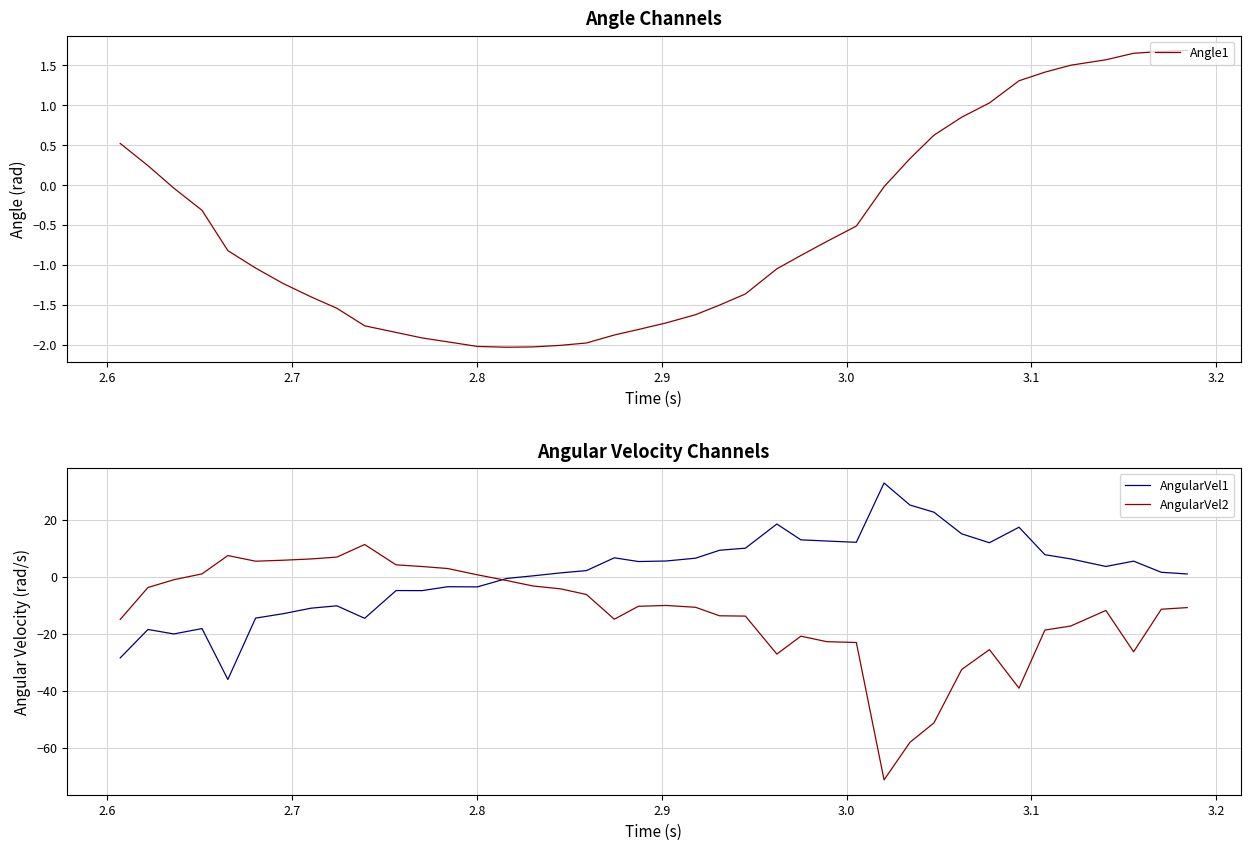

What is the minimum value for AngularVel2?

-71.3